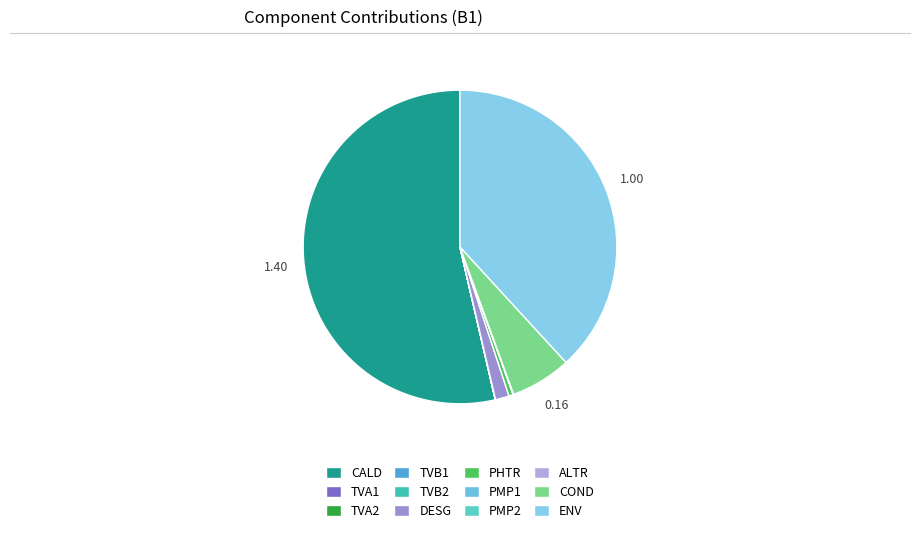

The PMP2 slice represents 15% of the pie. True or false?

False